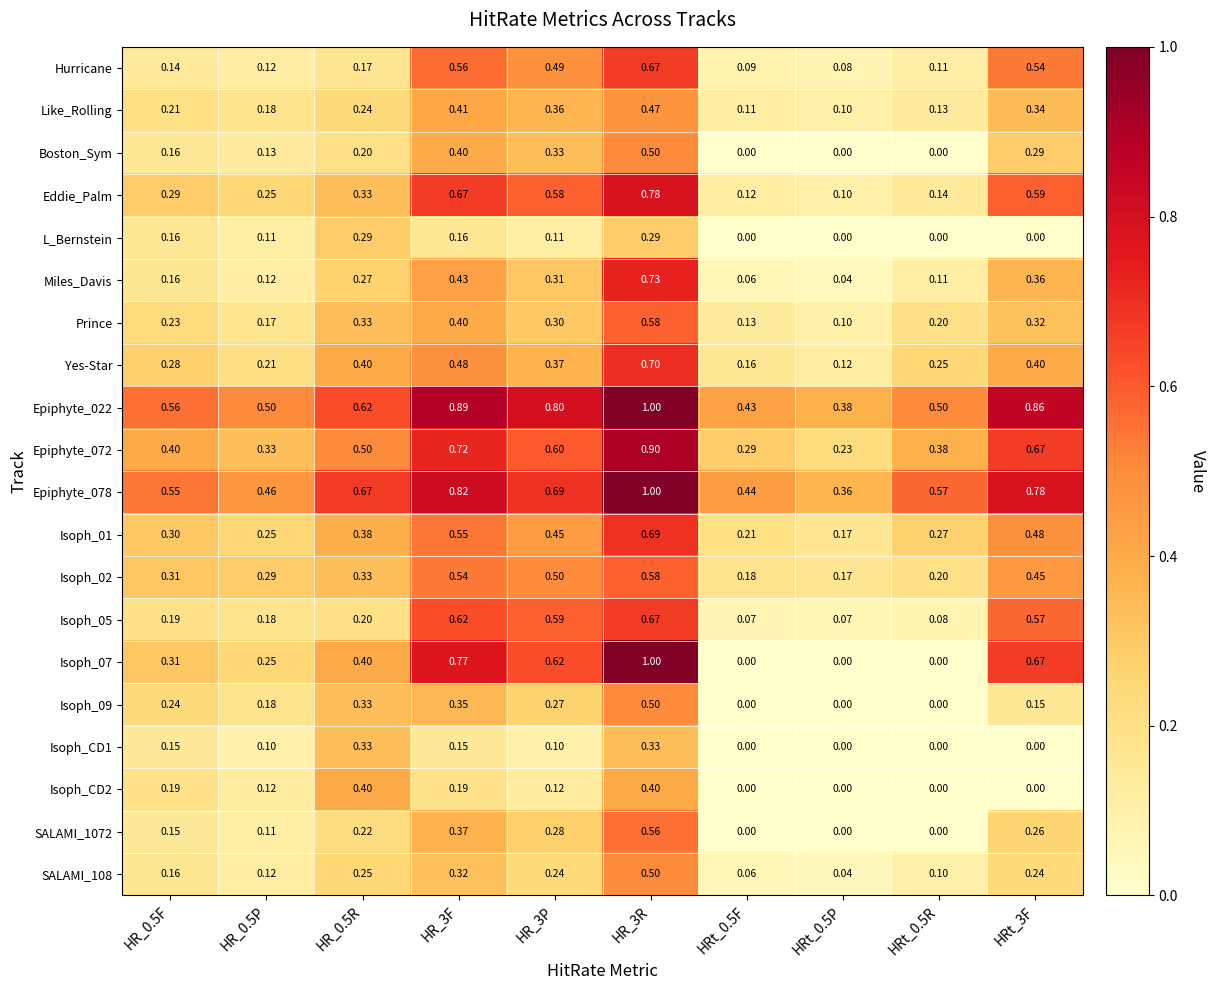

Is the value of SALAMI_1072 at HRt_0.5F greater than the value of Eddie_Palm at HRt_3F?

No